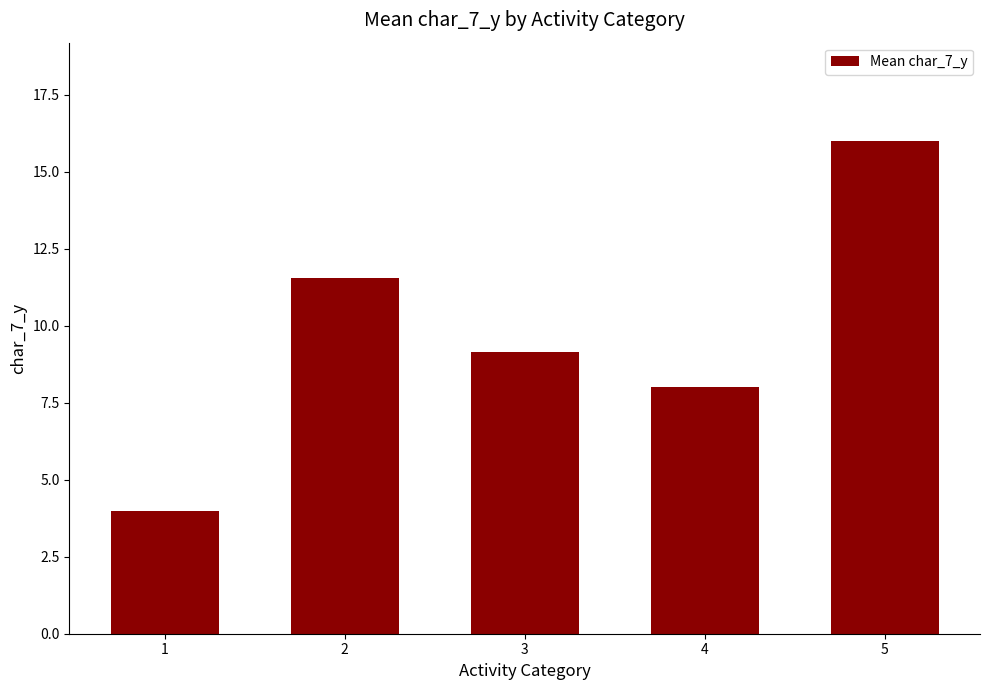

True or false: the data shows 16.0 at 5.

True